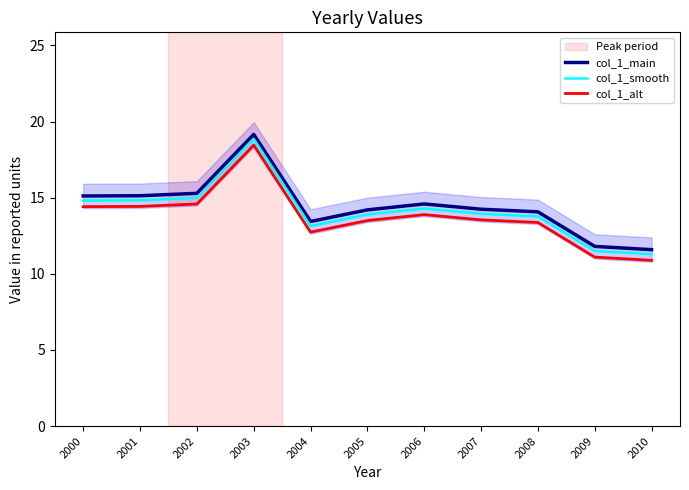

How many data points does each series have?

11